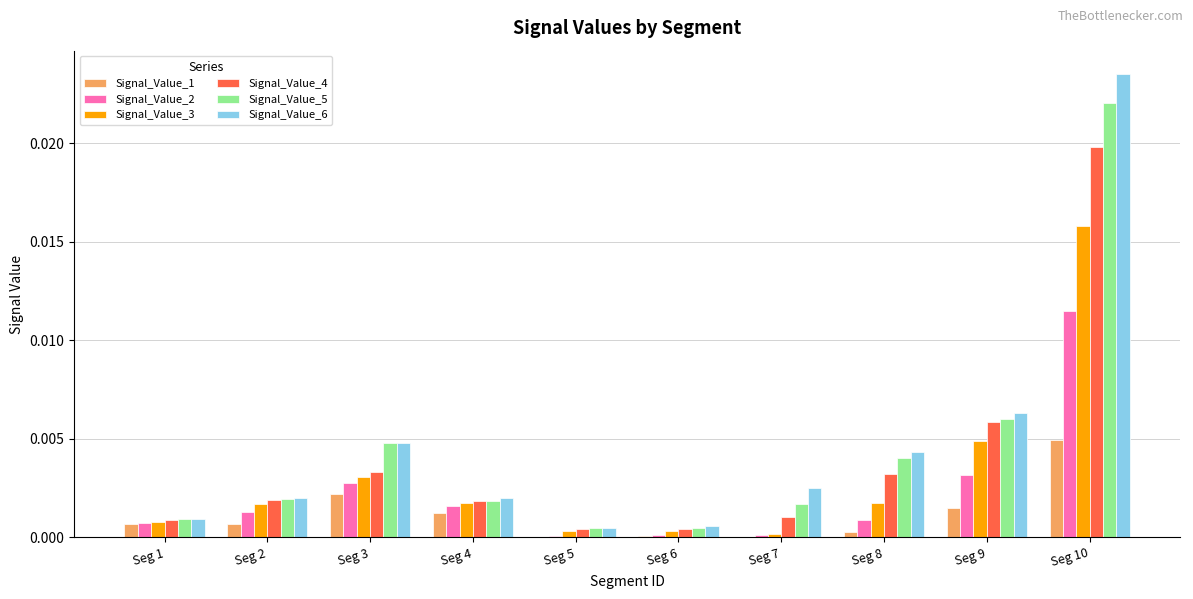

The Signal_Value_3 series shows 0.0 at Seg 7. True or false?

True